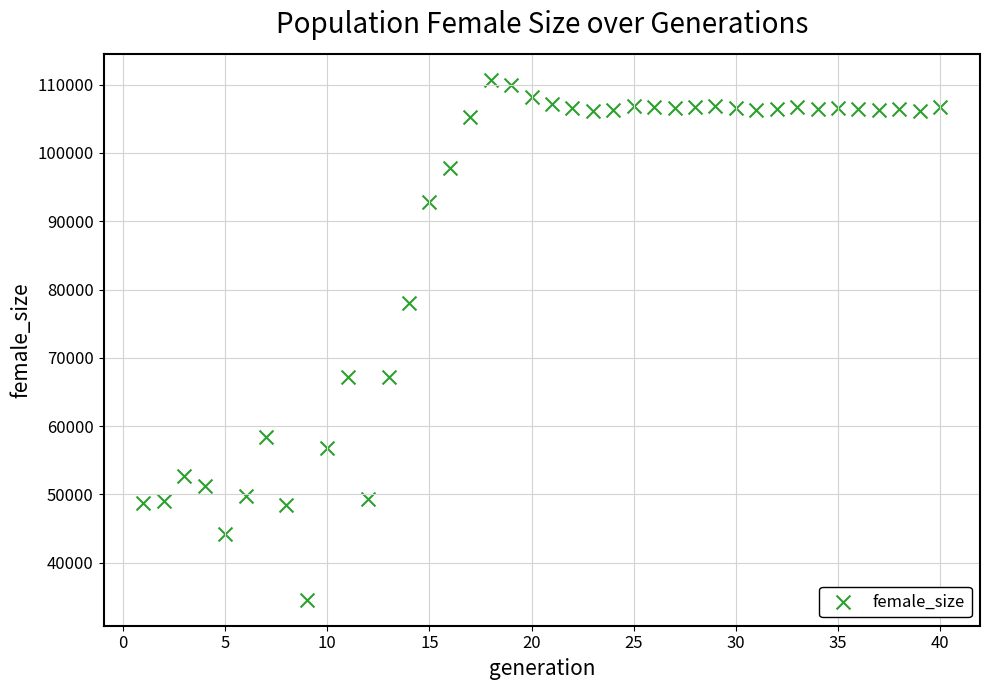

What is the range of X values (max minus min)?

39